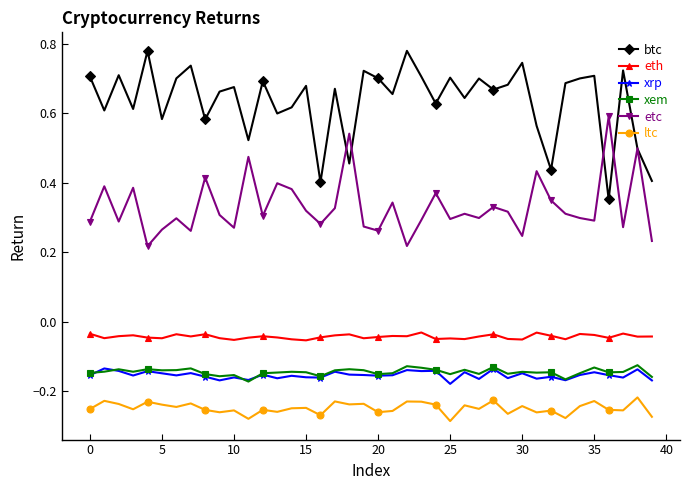

True or false: xem and btc cross at least once.

False